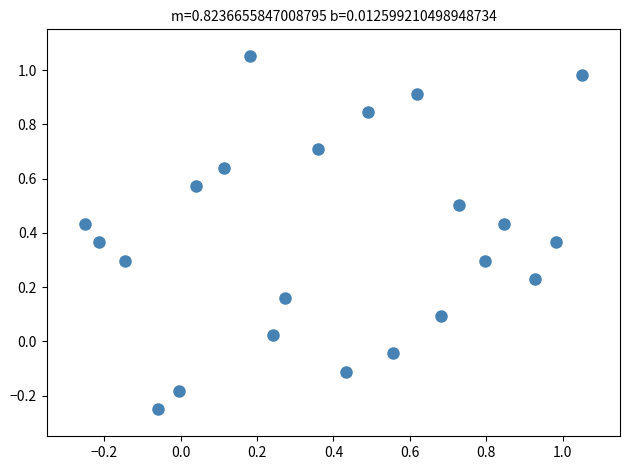

What is the range of Y values (max minus min)?

1.3